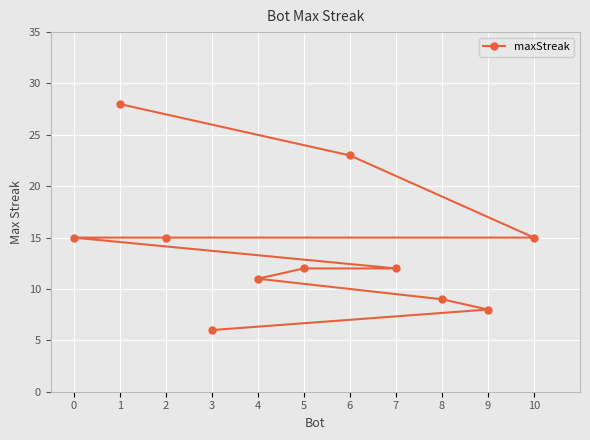

Where does the data first go above 12?

0